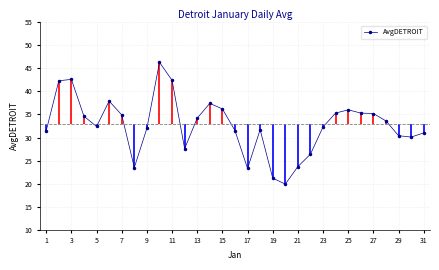

Is it true that AvgDETROIT equals 50.7 at 7?

False